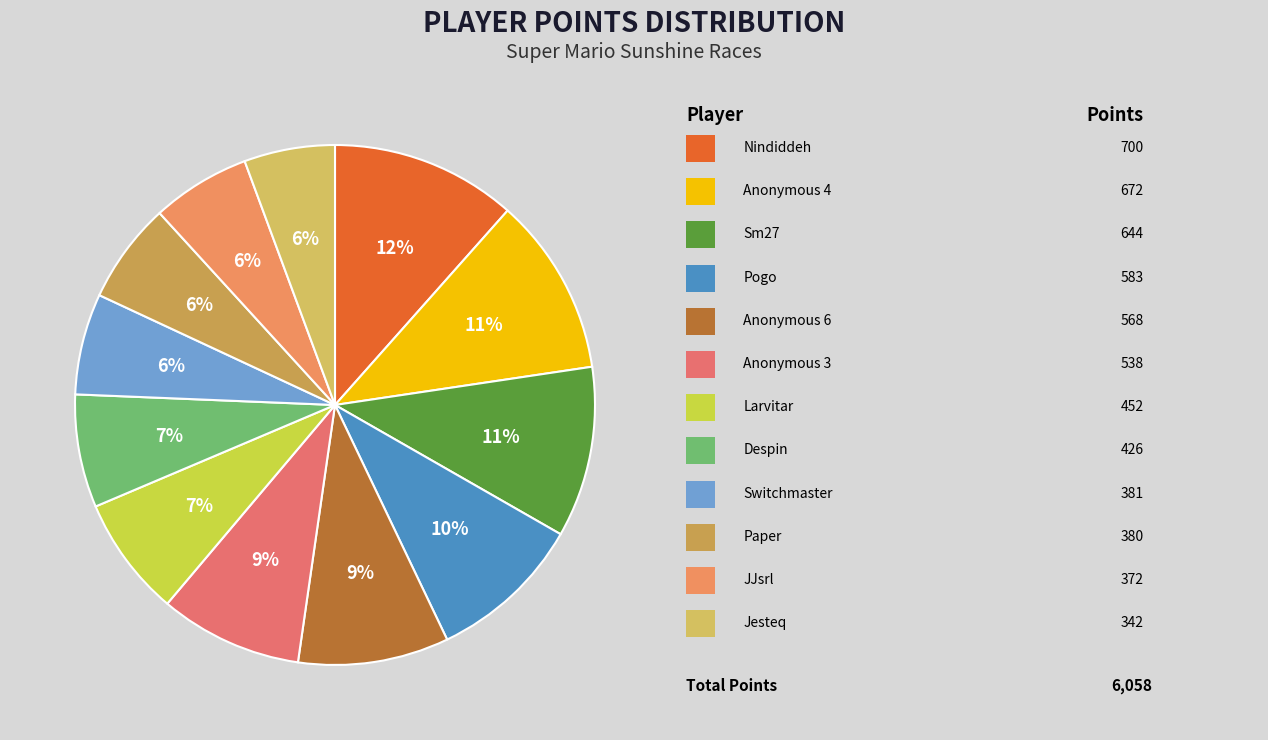

How many slices are in this pie chart?

12